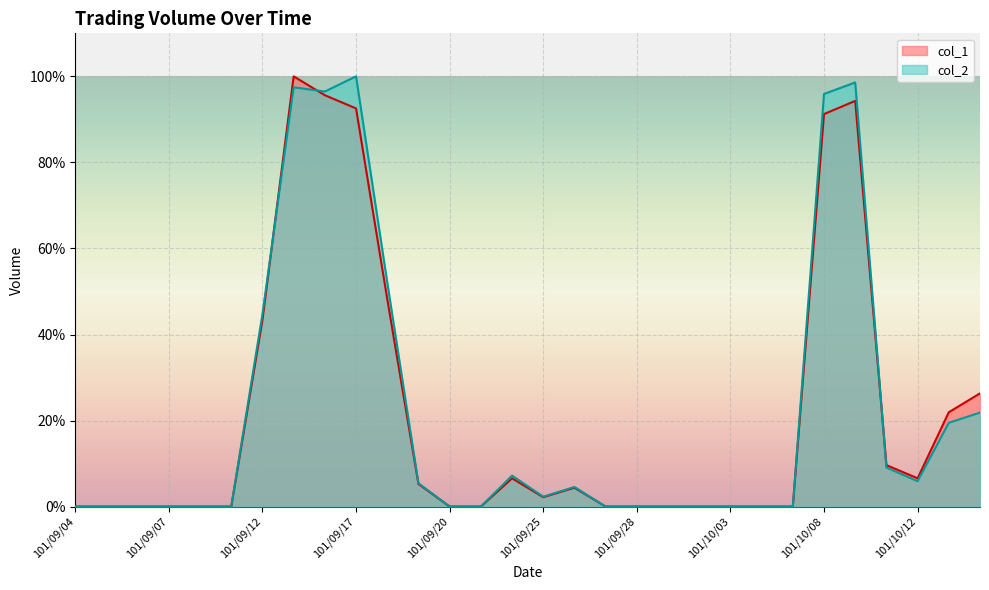

What are all the series names shown in the legend?

col_1, col_2